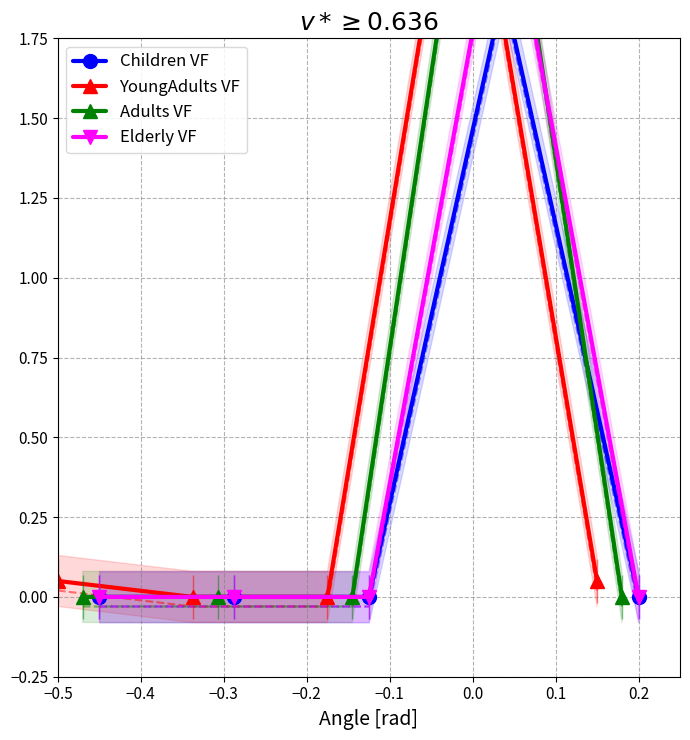

What is the difference between the second highest and second lowest values in the YoungAdults VF series?

0.1